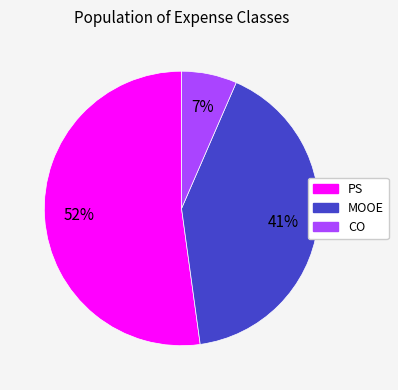

To the nearest percent, what portion does CO represent?

7%